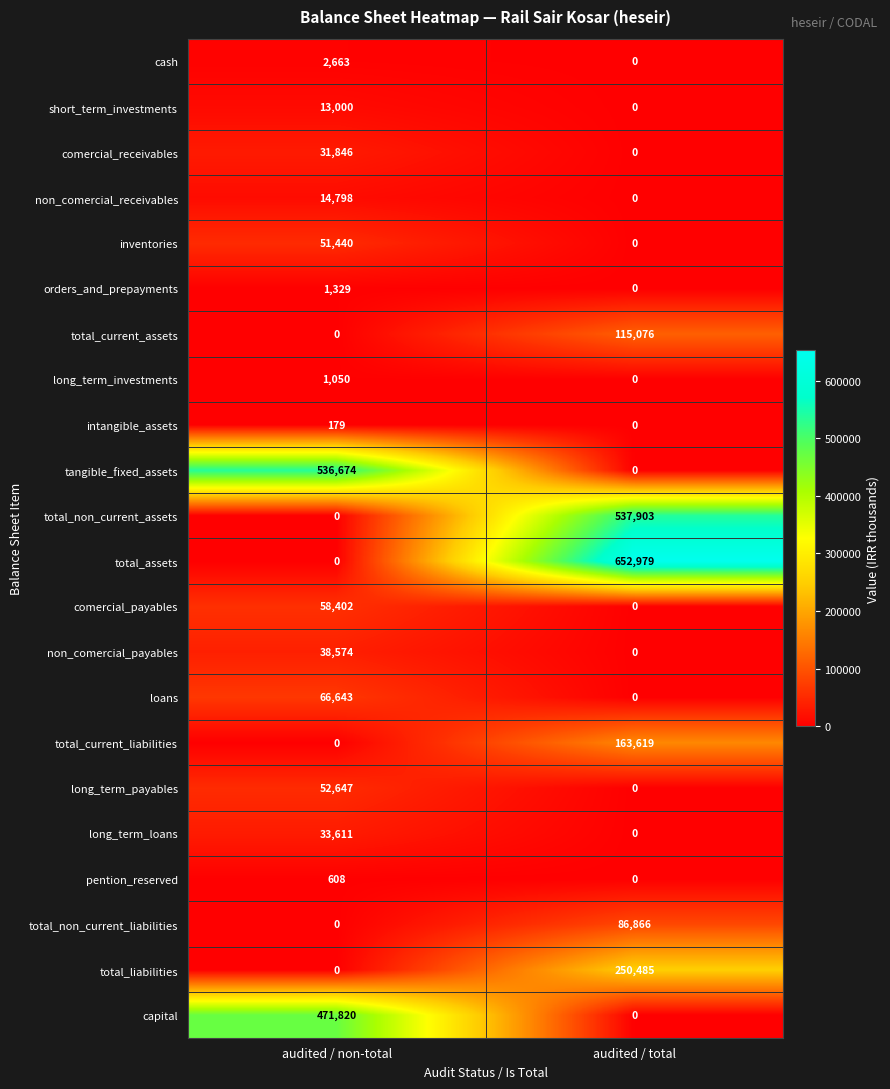

Which series changed the most between audited / non-total and audited / total?

total_assets